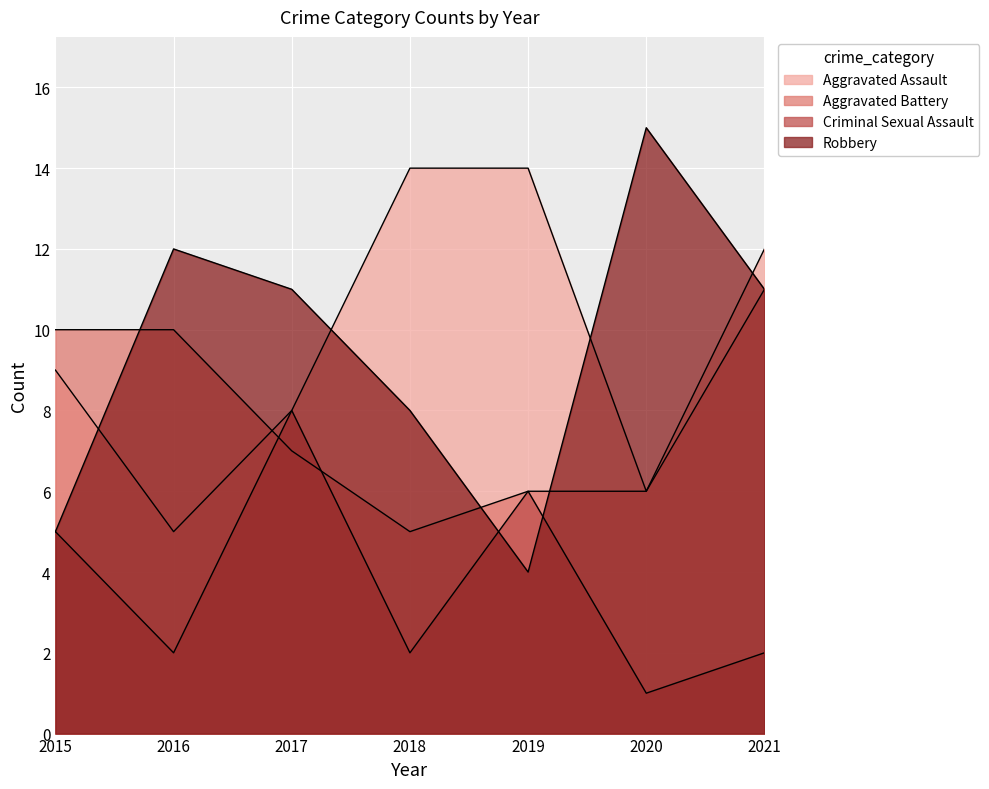

True or false: Aggravated Battery and Aggravated Assault cross at least once.

True